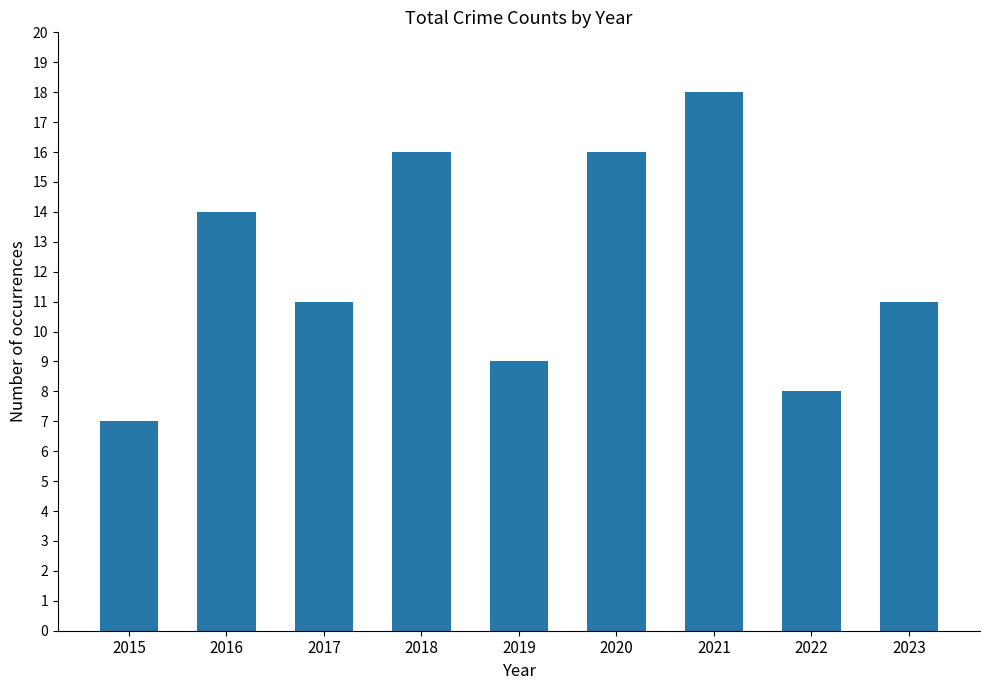

Reading left to right, transcribe all the data shown in this chart.

2015=7	2016=14	2017=11	2018=16	2019=9	2020=16	2021=18	2022=8	2023=11